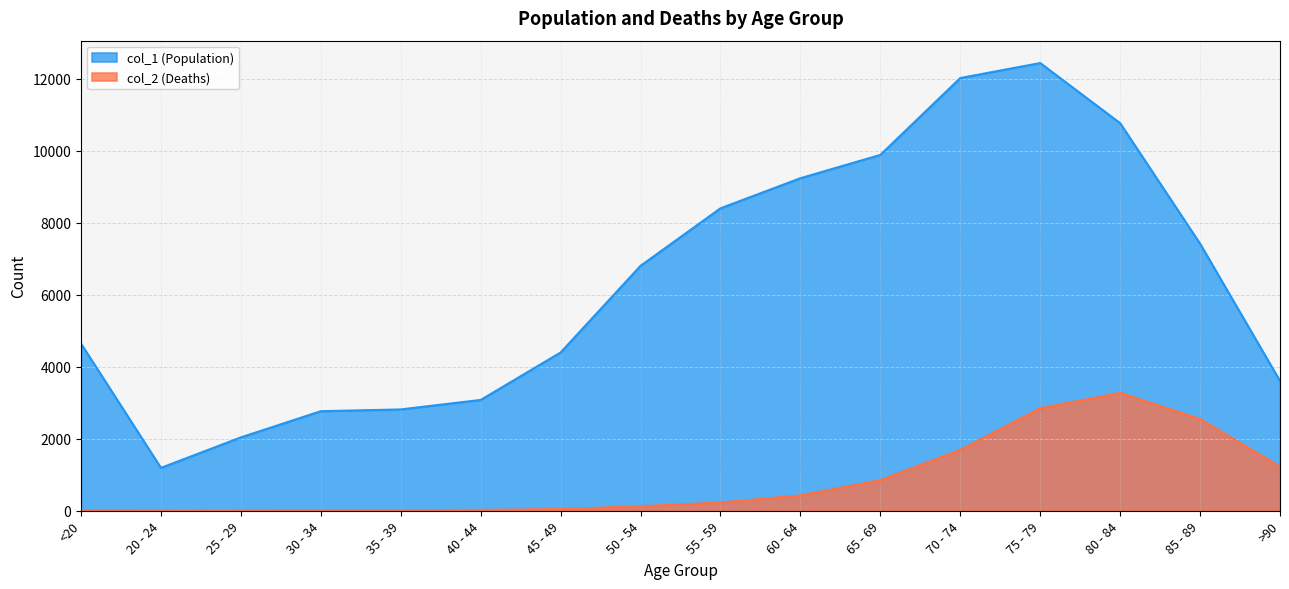

How many data points in col_1 (Population) are above 6803?

7